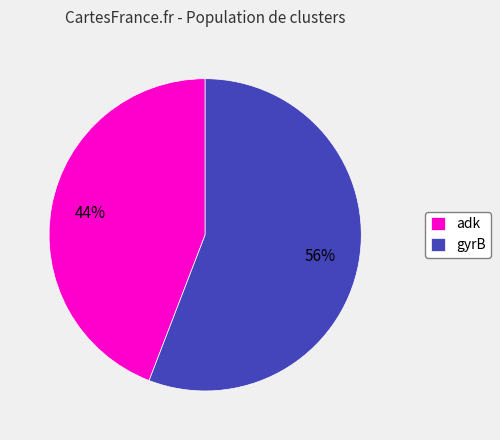

Does gyrB represent more than half of the total?

Yes